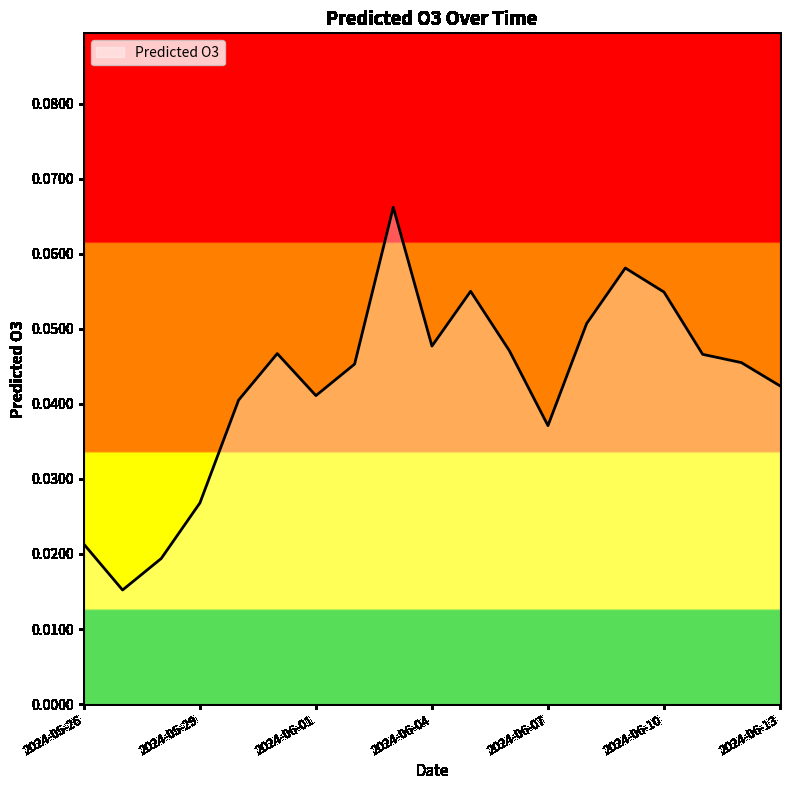

What is the difference between the maximum and minimum values?

0.1